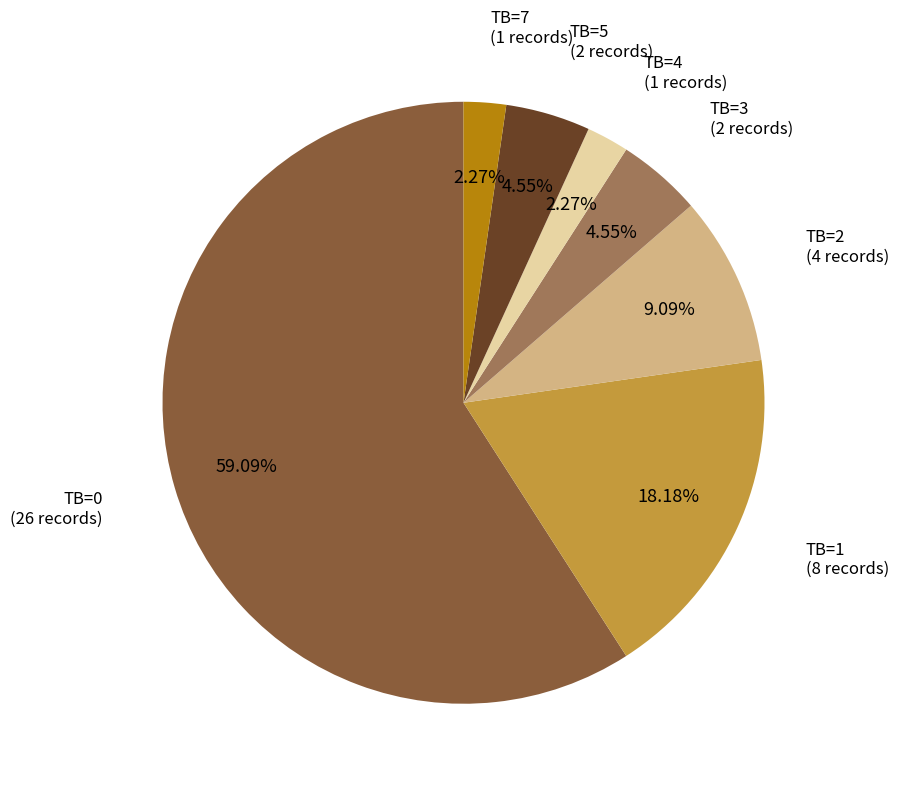

Is there a majority slice in this chart?

Yes